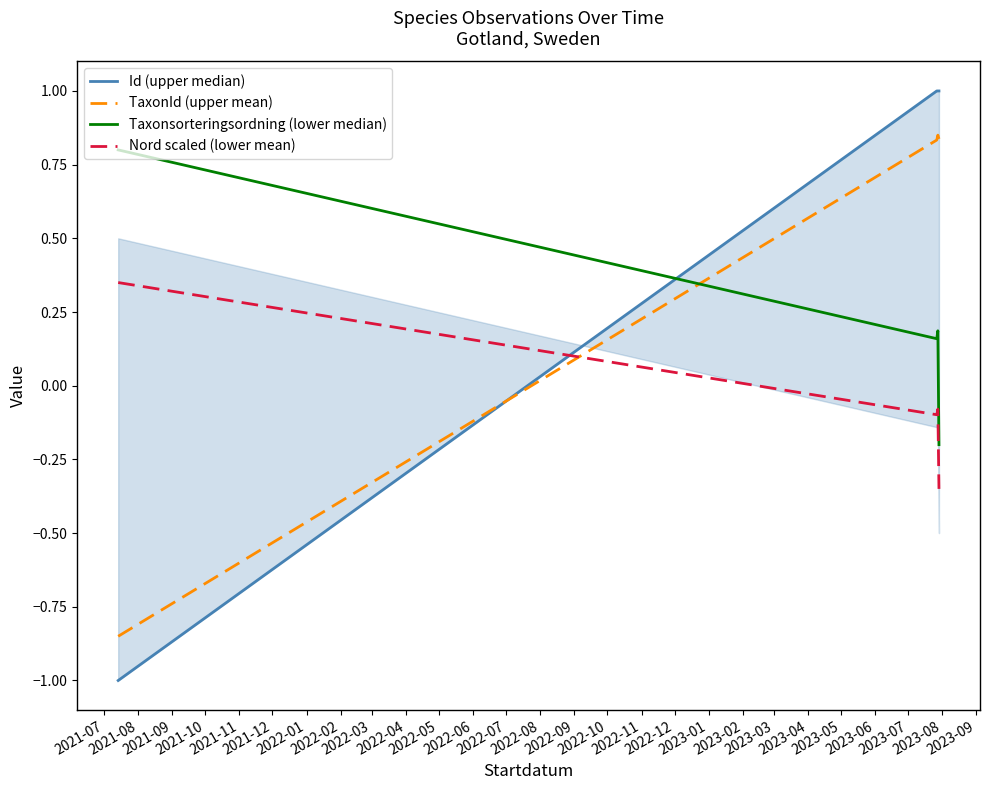

Reading left to right, transcribe all the data shown in this chart.

Id (upper median): -1.0	1.0	1.0	1.0
TaxonId (upper mean): -0.8	0.8	0.8	0.8
Taxonsorteringsordning (lower median): 0.8	0.2	0.2	-0.2
Nord scaled (lower mean): 0.3	-0.1	-0.1	-0.3